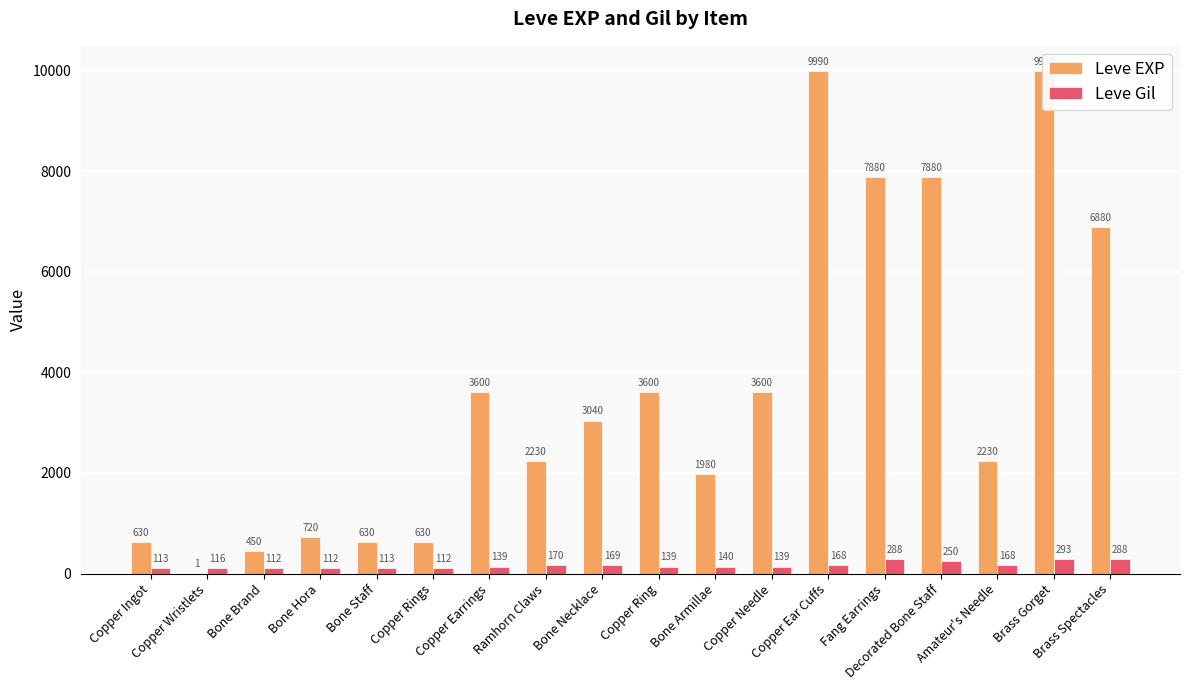

What is the label of the 5th bar from the right?

Fang Earrings